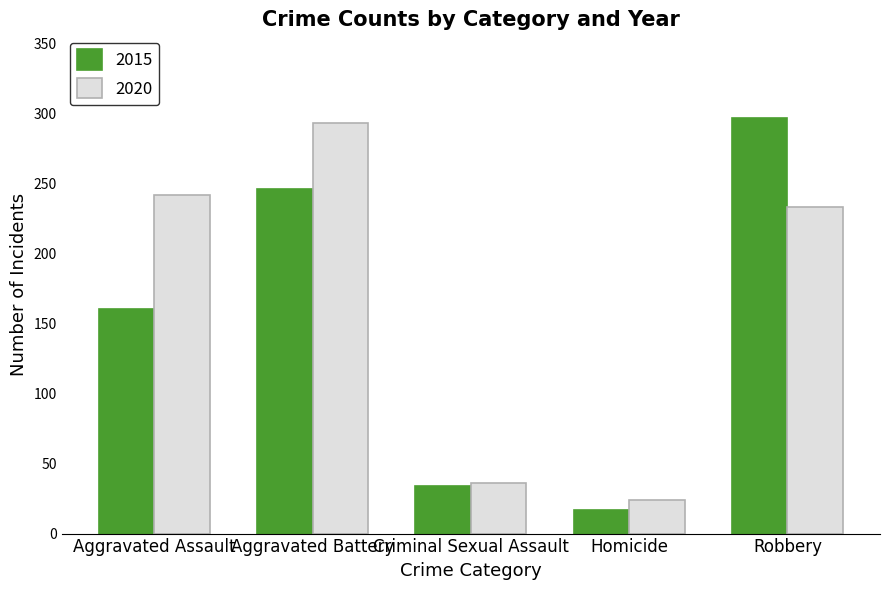

Are the bars horizontal?

No